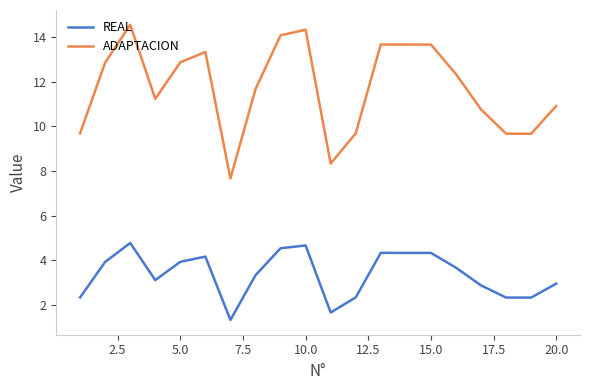

Rank the series by their average value, from highest to lowest.

ADAPTACION, REAL